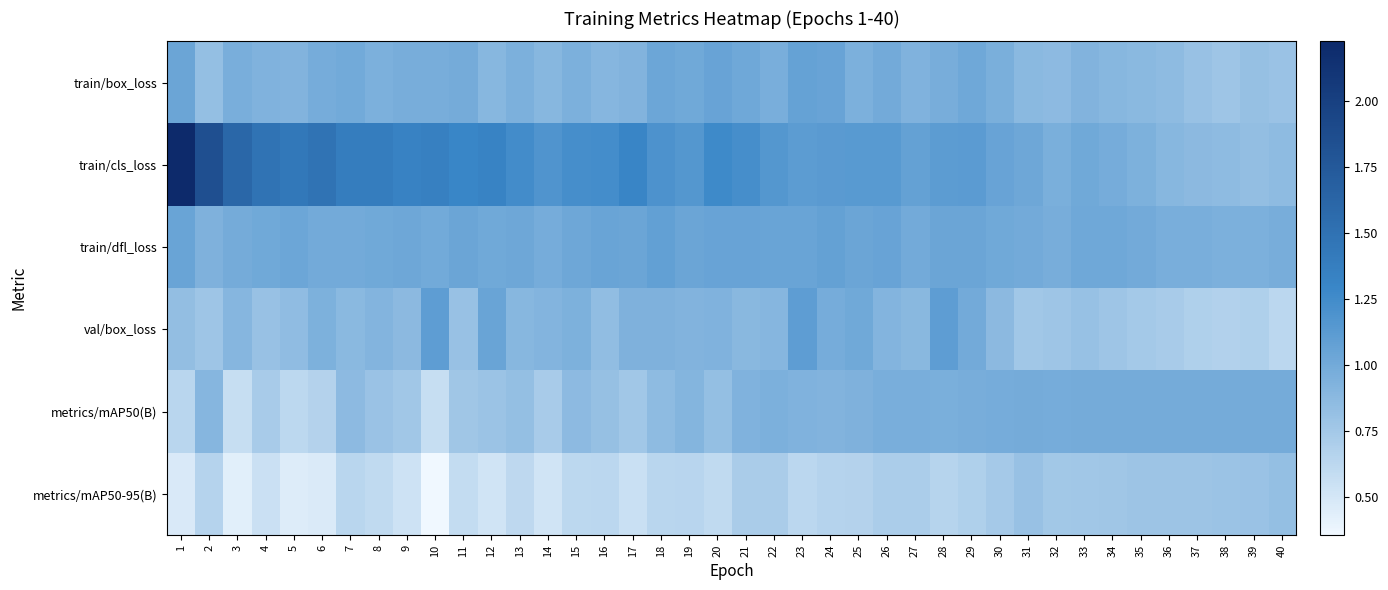

Which series has the largest total across all categories?

train/cls_loss